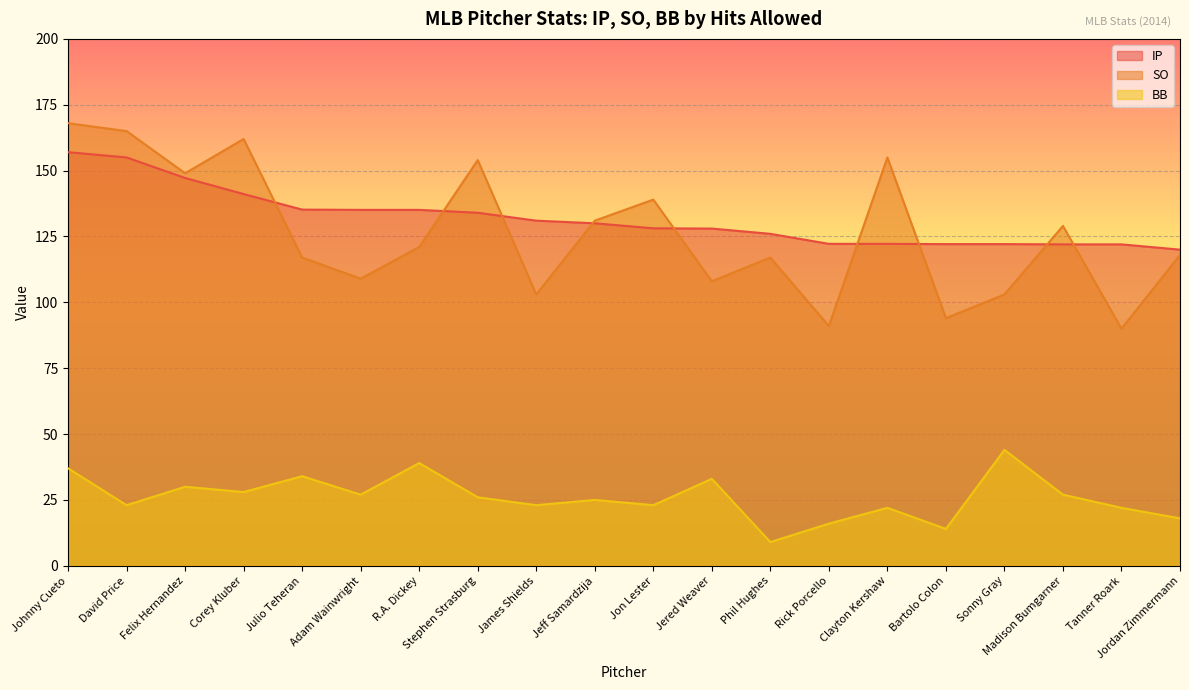

True or false: IP and BB intersect in this chart.

False